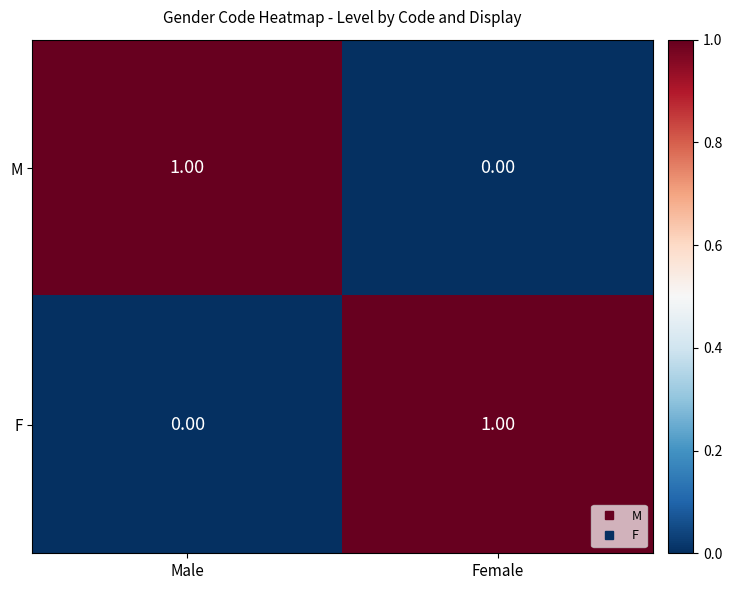

Where is M nearest to the value 0?

Female